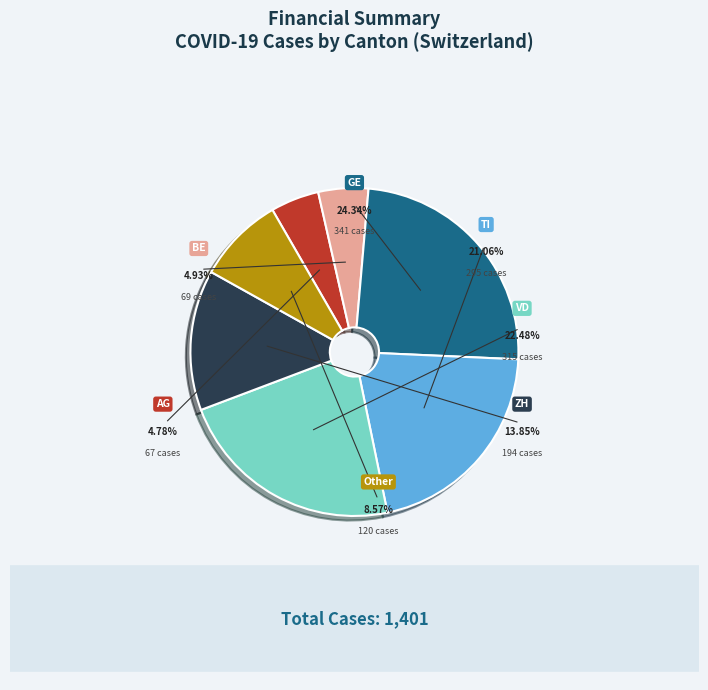

To the nearest percent, what is the difference between the largest and smallest slice percentages?

20%